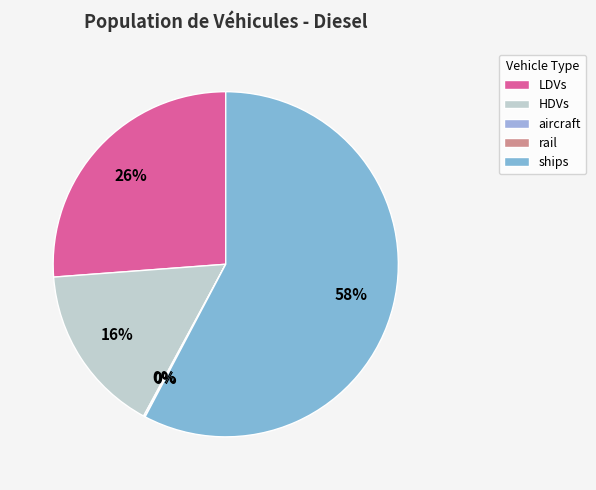

True or false: ships accounts for 58% of the total.

True